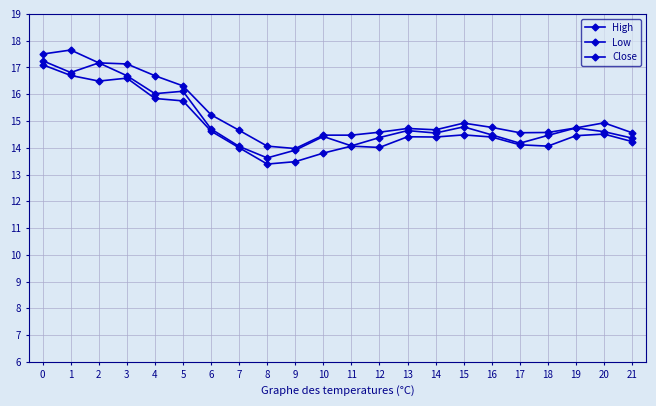

Does the chart have visible grid lines?

Yes